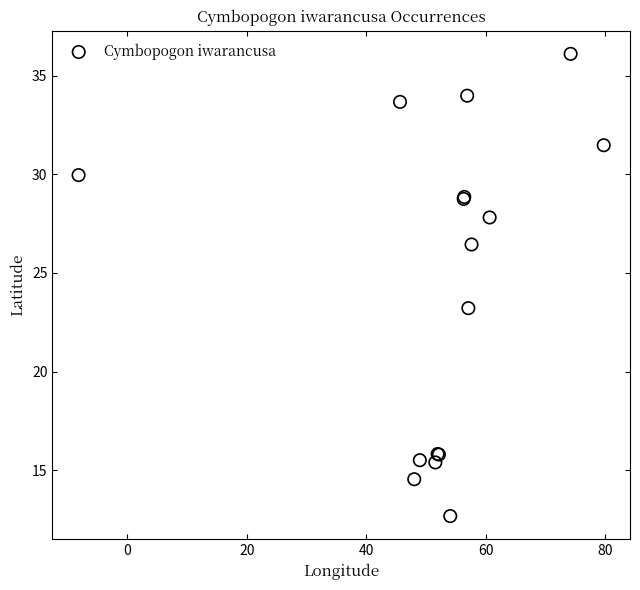

What Y value in the scatter plot is closest to 24?

23.2